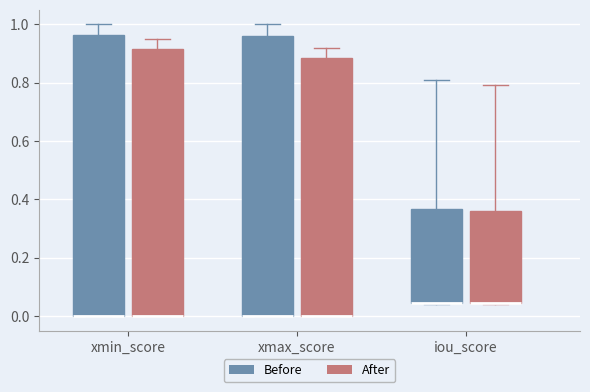

Reading left to right, transcribe this box plot: for each box, give where its median line is, the range the box spans, and where its two whiskers end, as read against the y-axis. The values are not printed on the chart, so give them approximately, as read against the axis.

xmin_score (Before): median 0.00 (drawn on the box's lower edge), box 0.00 to 0.96, whiskers 0.00 to 1.00
xmin_score (After): median 0.00 (drawn on the box's lower edge), box 0.00 to 0.92, whiskers 0.00 to 0.96
xmax_score (Before): median 0.00 (drawn on the box's lower edge), box 0.00 to 0.96, whiskers 0.00 to 1.00
xmax_score (After): median 0.00 (drawn on the box's lower edge), box 0.00 to 0.88, whiskers 0.00 to 0.92
iou_score (Before): median 0.04 (drawn on the box's lower edge), box 0.04 to 0.36, whiskers 0.04 to 0.80
iou_score (After): median 0.04 (drawn on the box's lower edge), box 0.04 to 0.36, whiskers 0.04 to 0.80